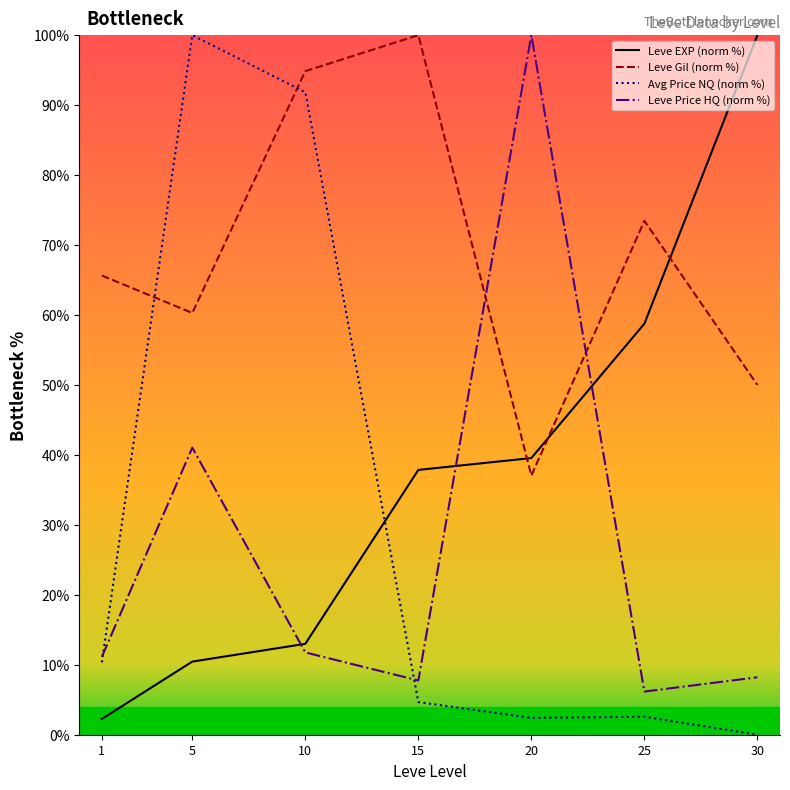

Which category has the lowest value in the Leve Price HQ (norm %) series?

25